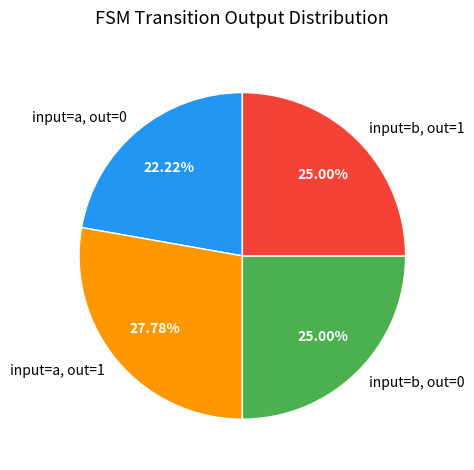

Combined, do input=b, out=1 and input=a, out=0 account for over 50%?

No